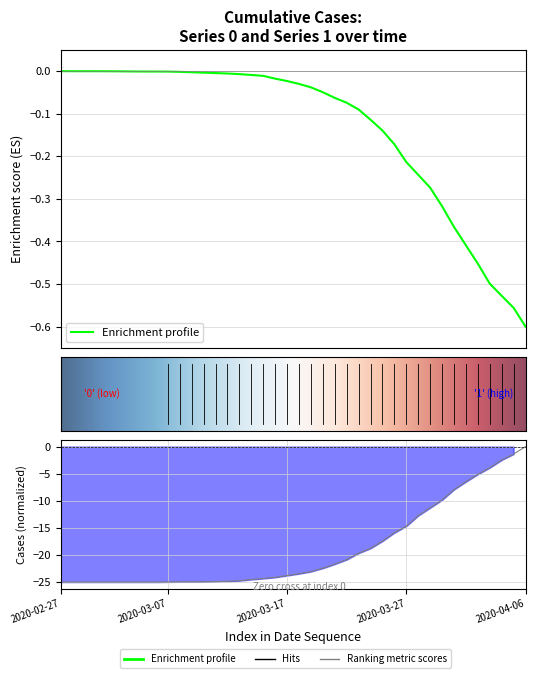

What position from the left is 2020-03-28?

31